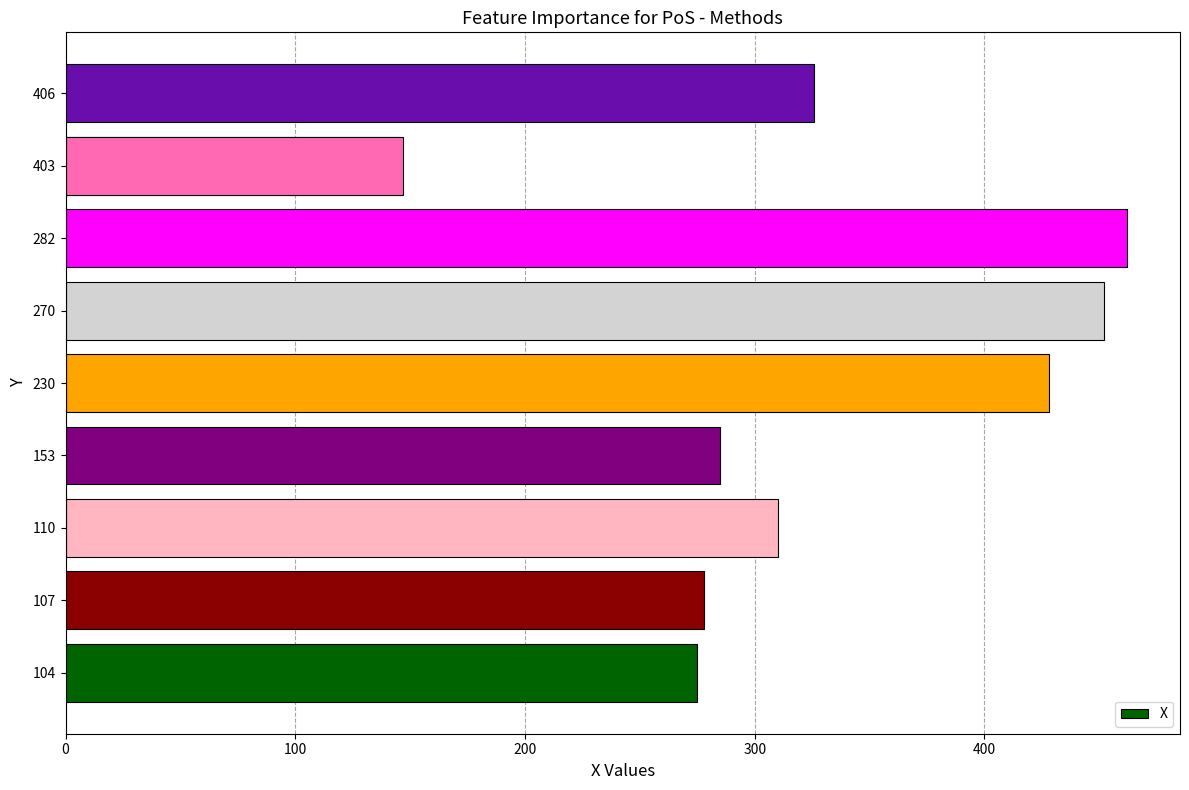

The chart shows a value of 196 at 282. True or false?

False